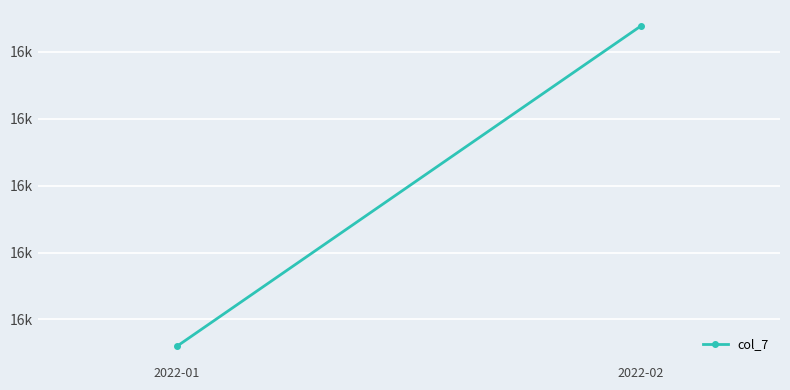

Reading left to right, transcribe all the data shown in this chart.

15960.2	16438.3